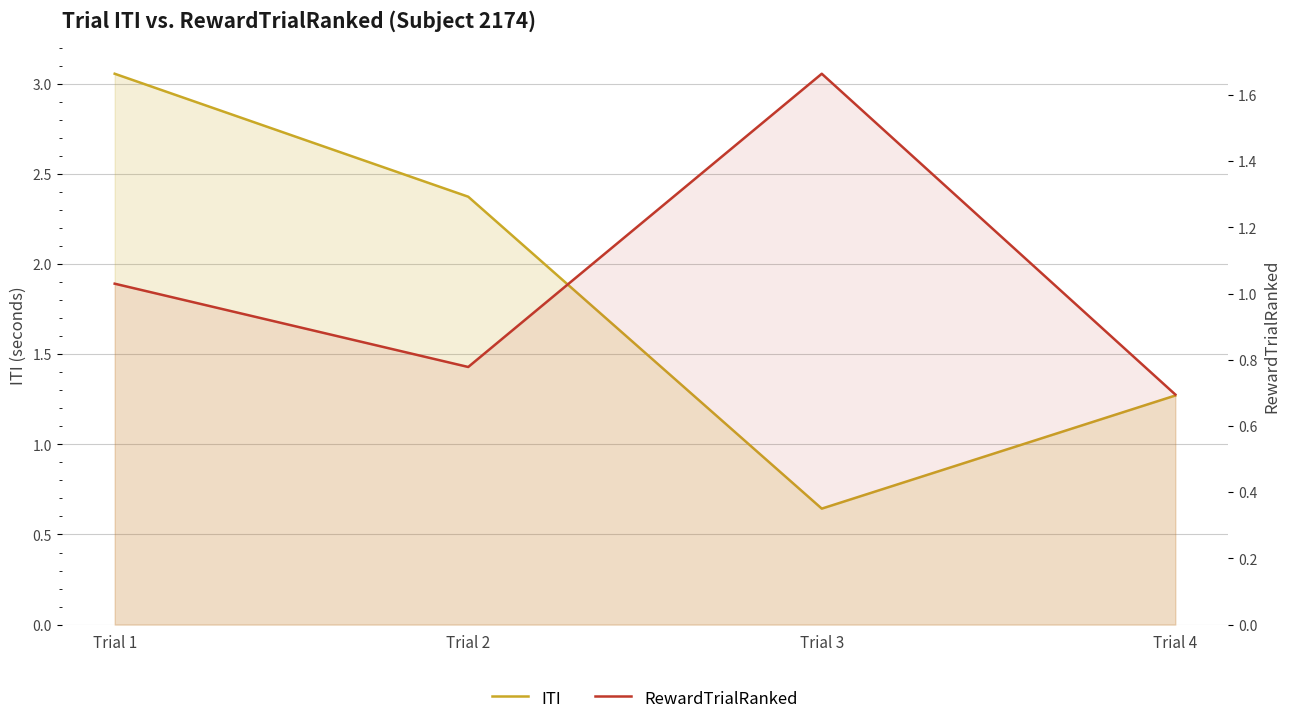

Which series has the widest spread of values?

ITI